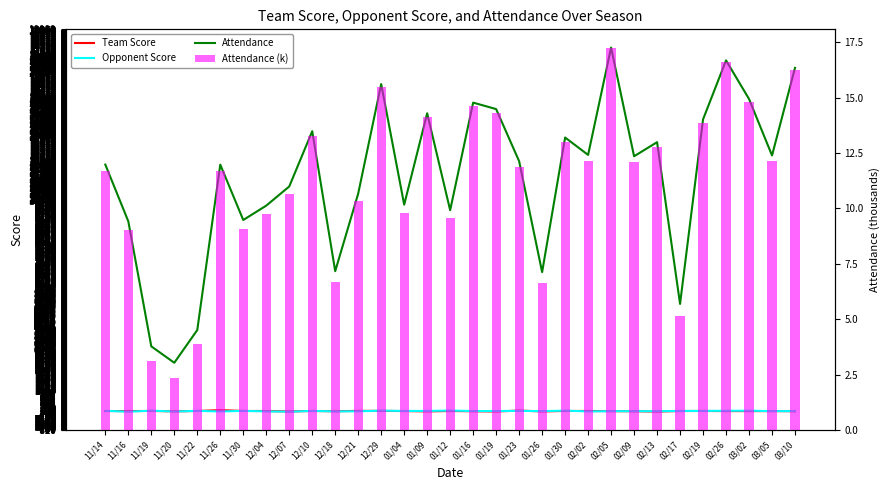

What is the total value across all series at 01/30?

13151.0